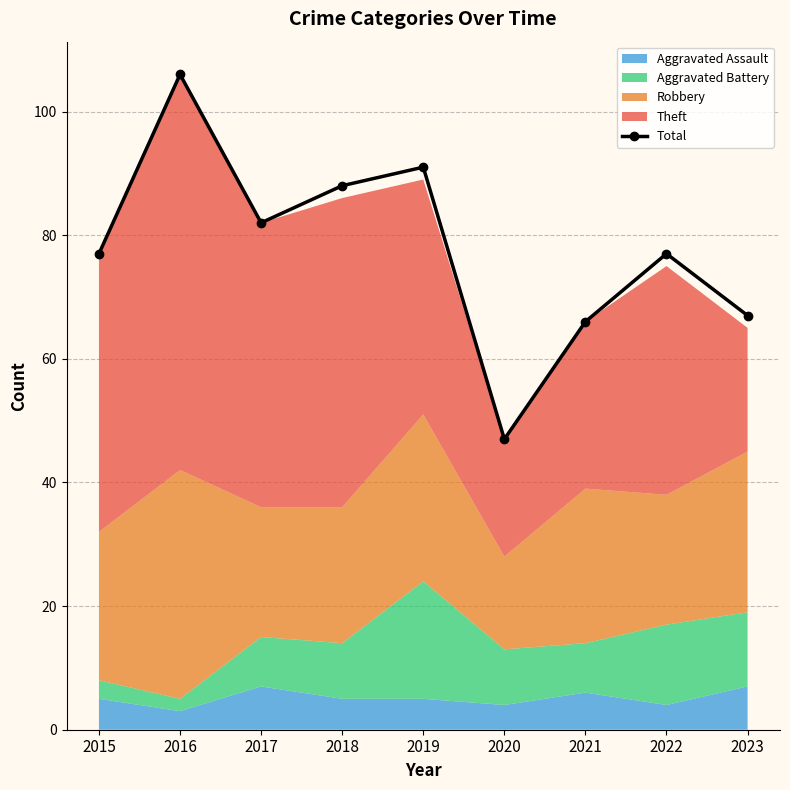

How many points are lower than both their immediate neighbors (excluding endpoints)?

2